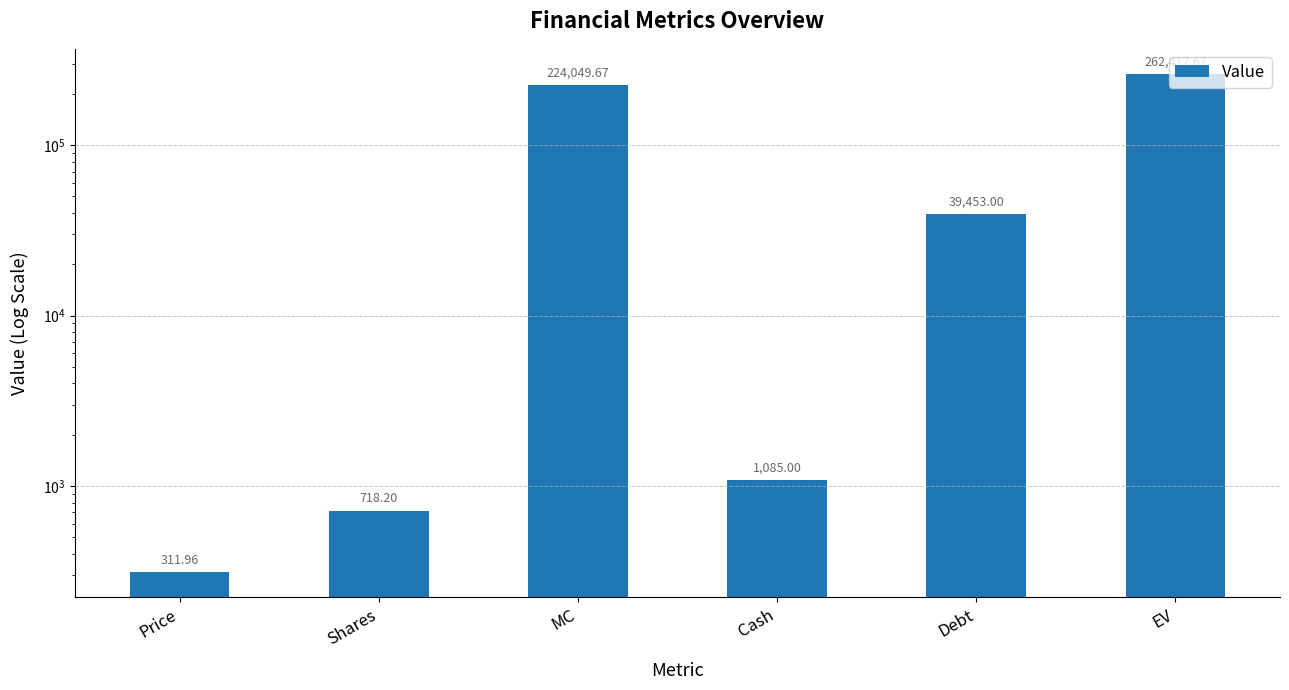

What is the change in value from Shares to Cash?

+366.8